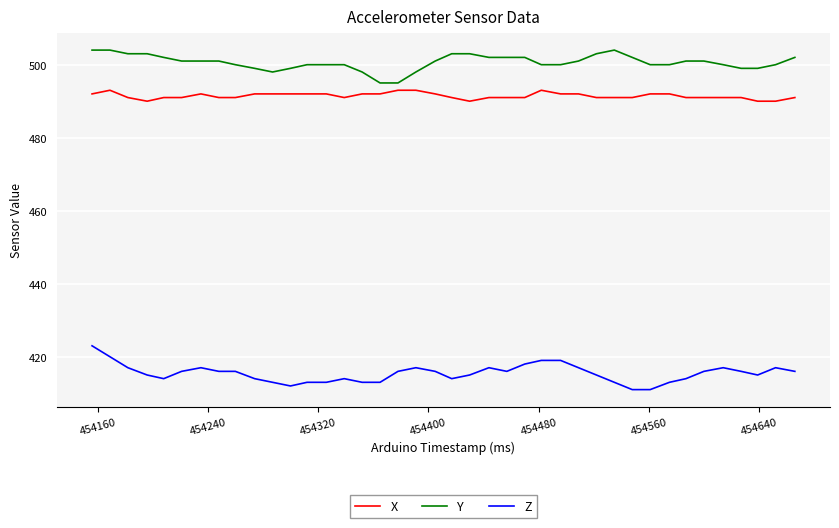

Which series has the largest total across all categories?

Y